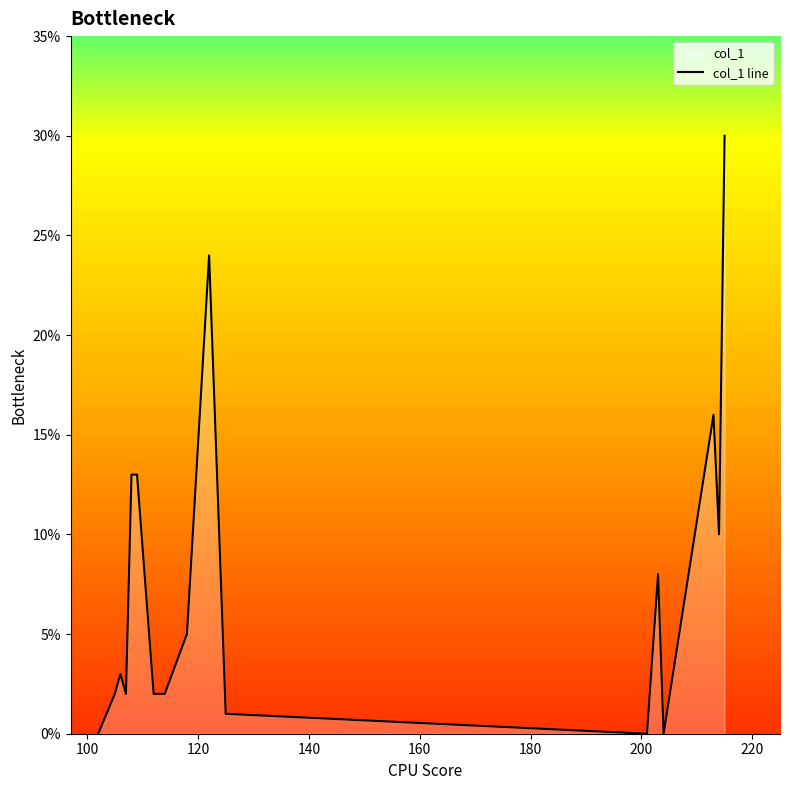

Reading left to right, transcribe all the data shown in this chart.

0	2	3	3	3	3	2	13	13	2	2	5	24	1	0	0	0	0	0	0	0	0	0	8	8	8	0	0	0	0	0	0	16	16	10	30	30	30